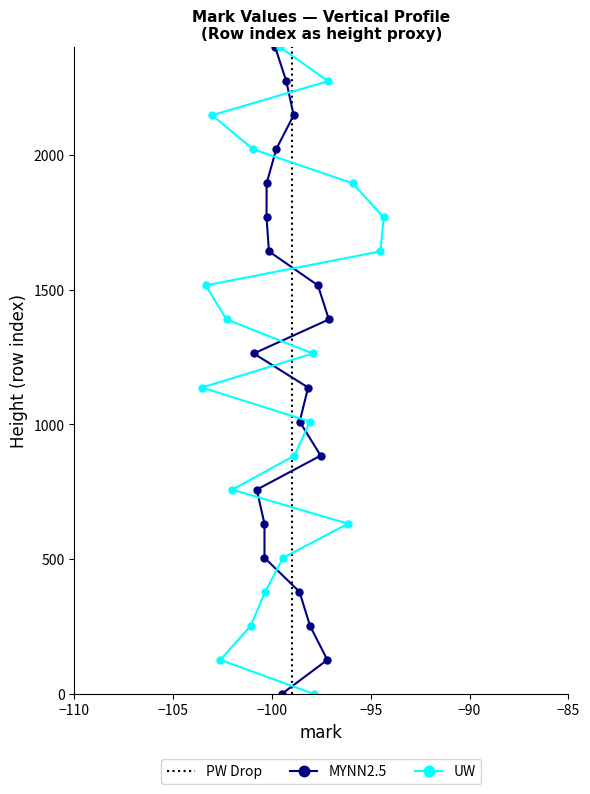

How many positive values does the MYNN2.5 series have?

19